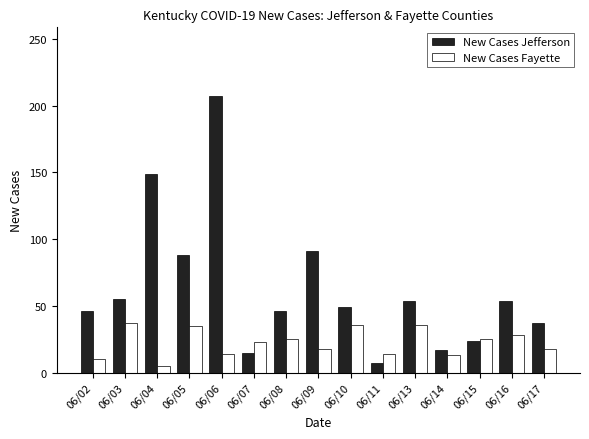

Which series has the widest spread of values?

New Cases Jefferson